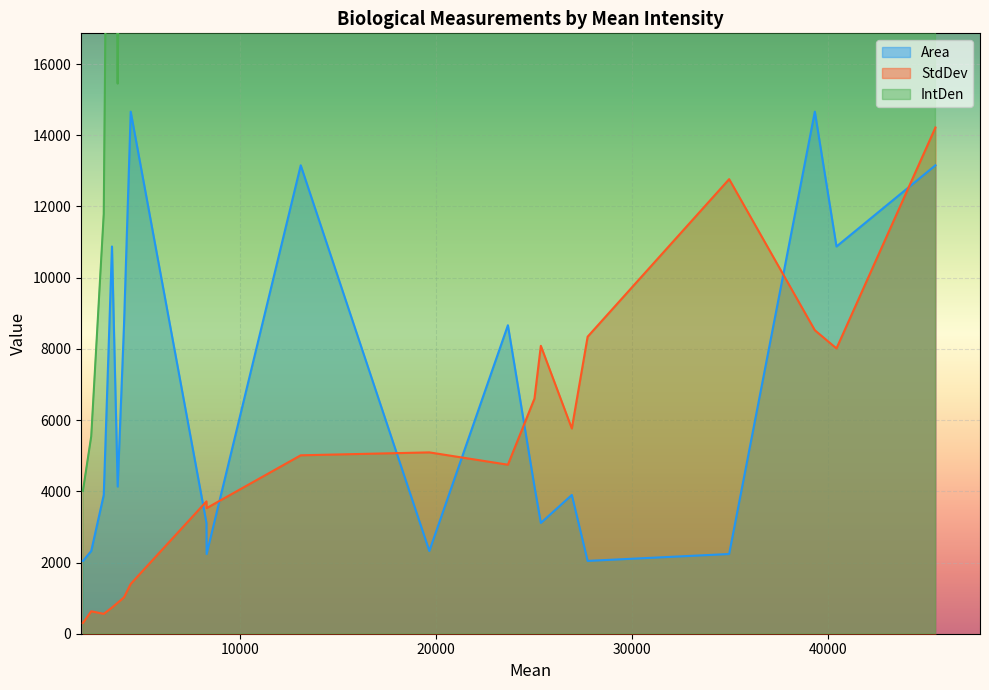

The value of Area at 8282 is 2239. True or false?

True